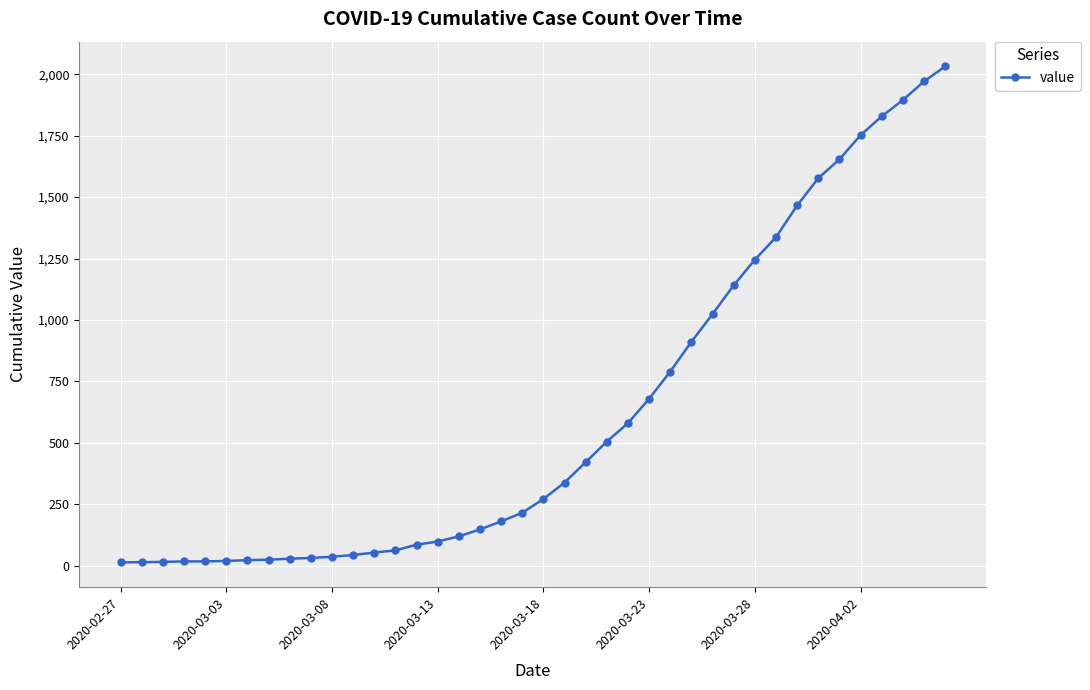

What is the difference between the maximum and minimum values?

2019